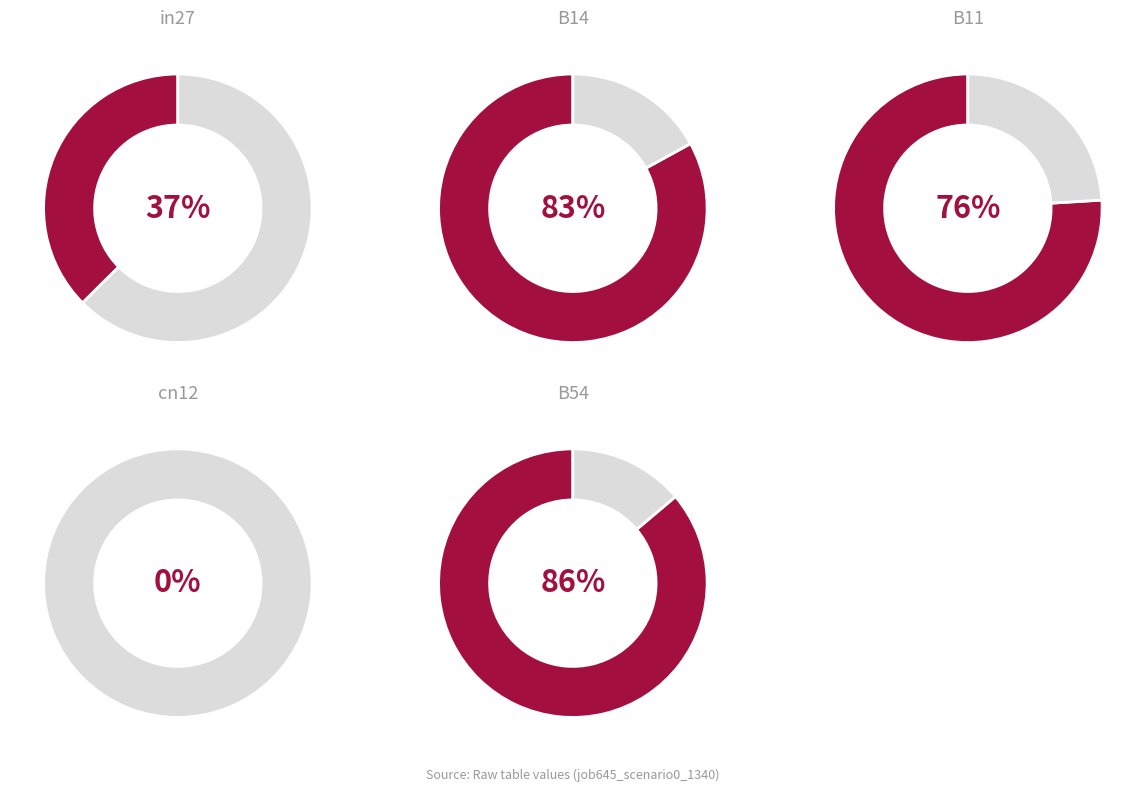

True or false: in27 accounts for 13% of the total.

True